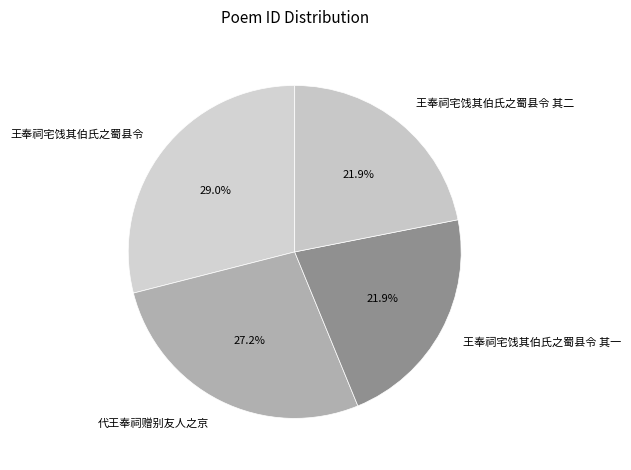

Approximately how many times larger is the value at 王奉祠宅饯其伯氏之蜀县令 其一 compared to 代王奉祠赠别友人之京?

0.8